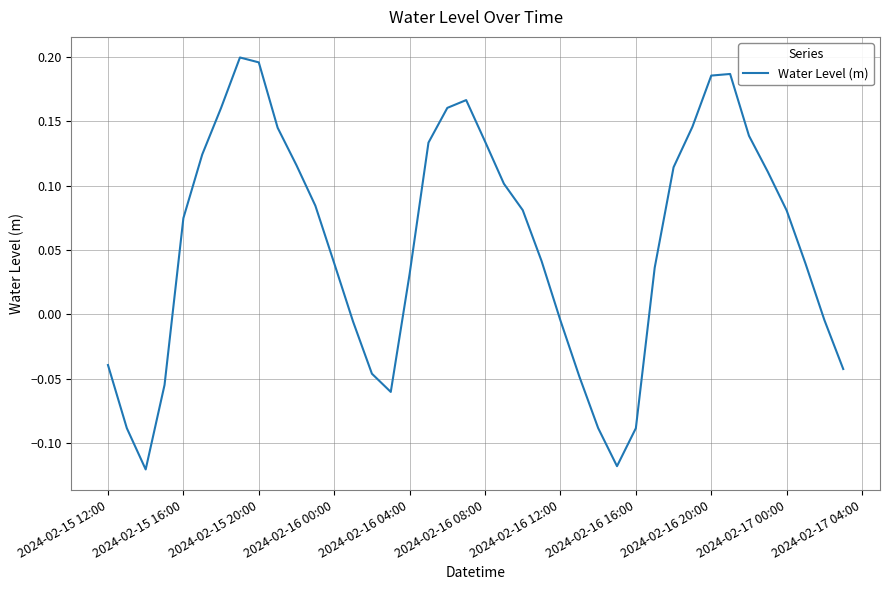

Does the chart display data point markers on the line(s)?

No